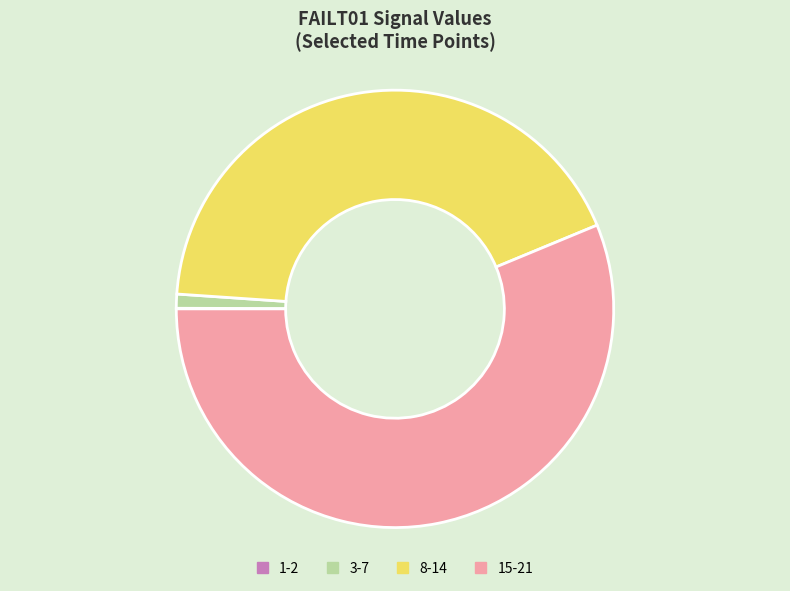

Approximately how many times larger is the value at 15-21 compared to 3-7?

54.2